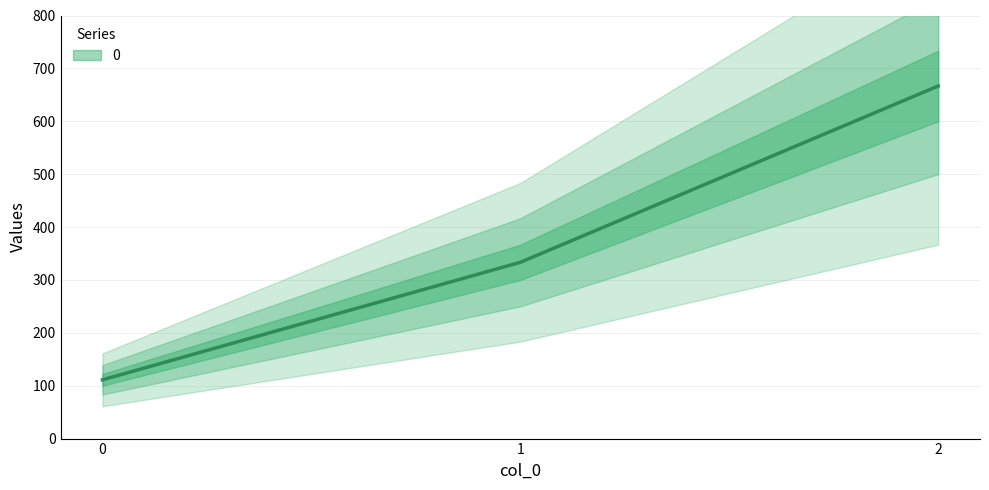

What is the smallest value displayed?

111.1